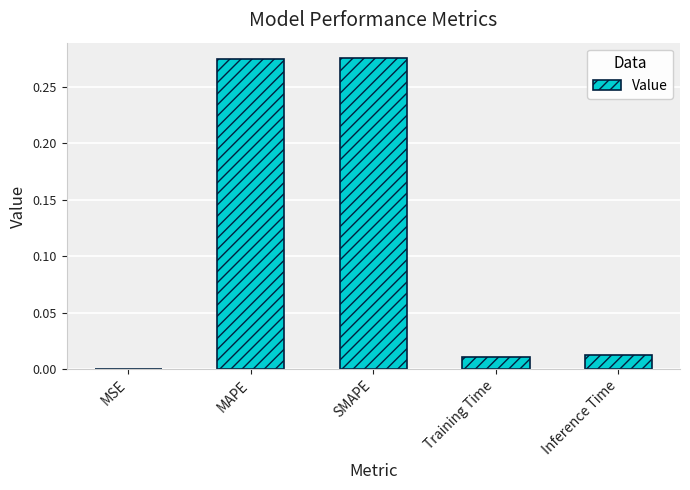

The value at MAPE is 0.4. True or false?

False